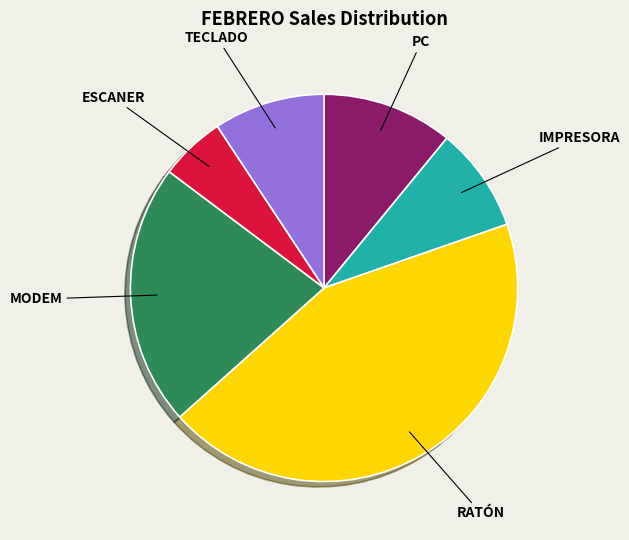

Which has a higher value, MODEM or RATÓN?

RATÓN